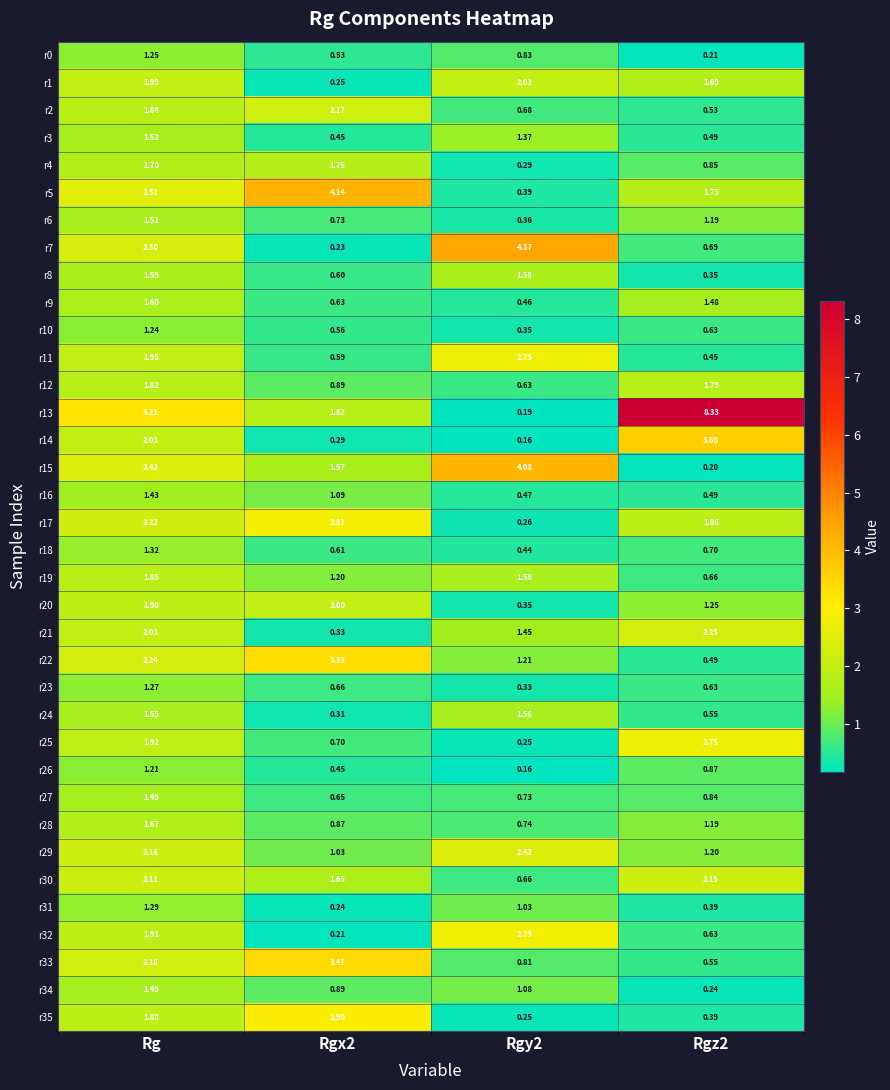

Is the value of r32 at Rg greater than the value of r9 at Rg?

Yes